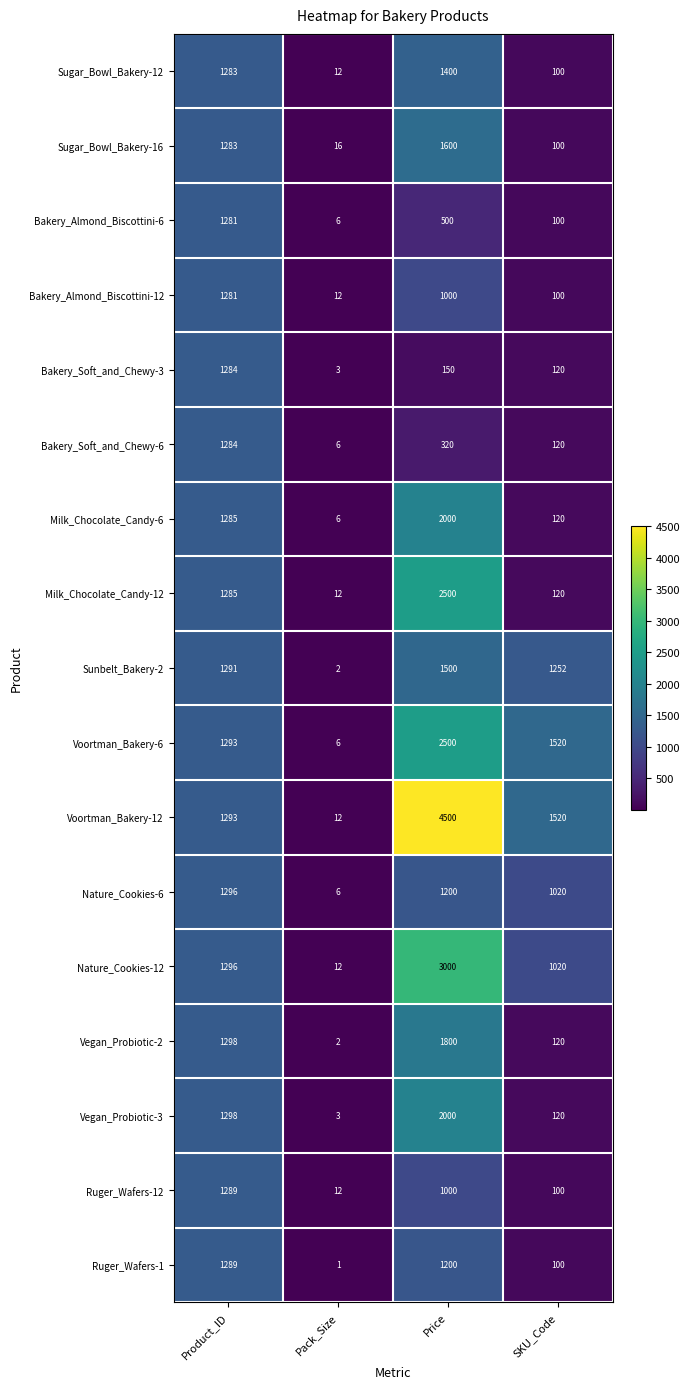

At which category is the sum across all series the highest?

Price